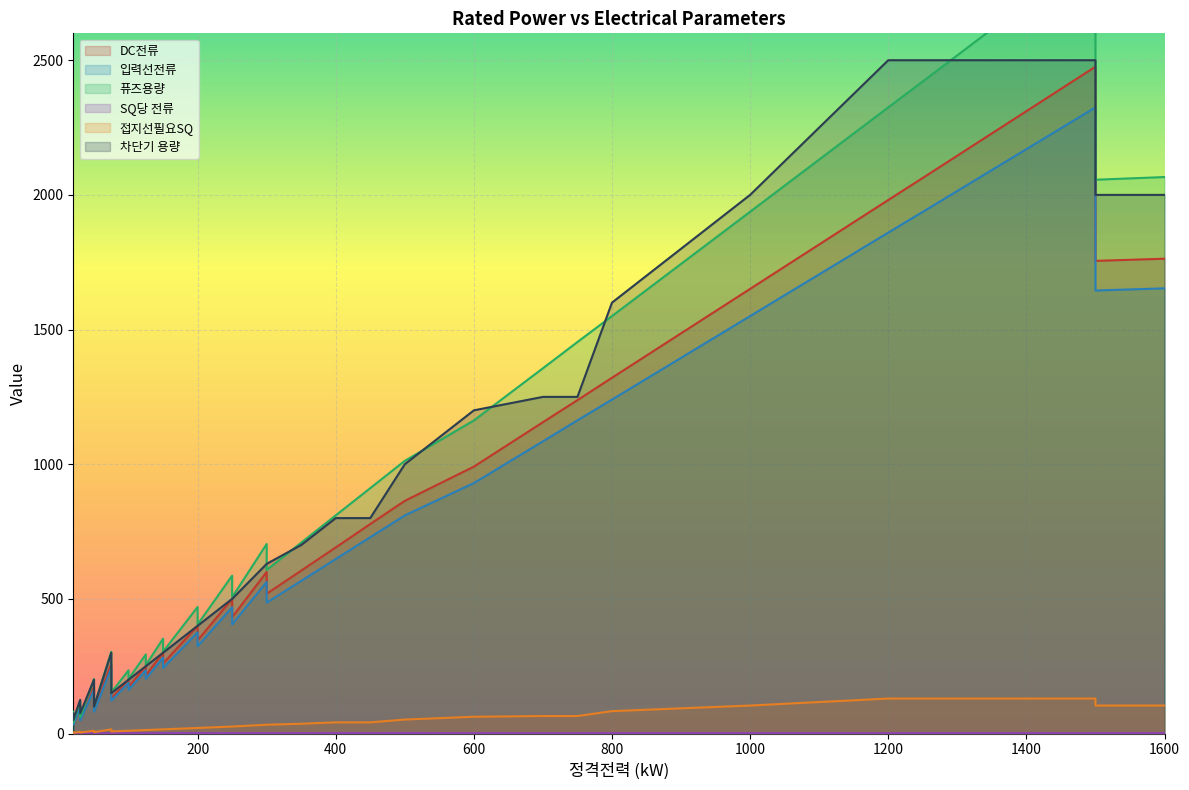

Where is the first local maximum for 입력선전류?

30